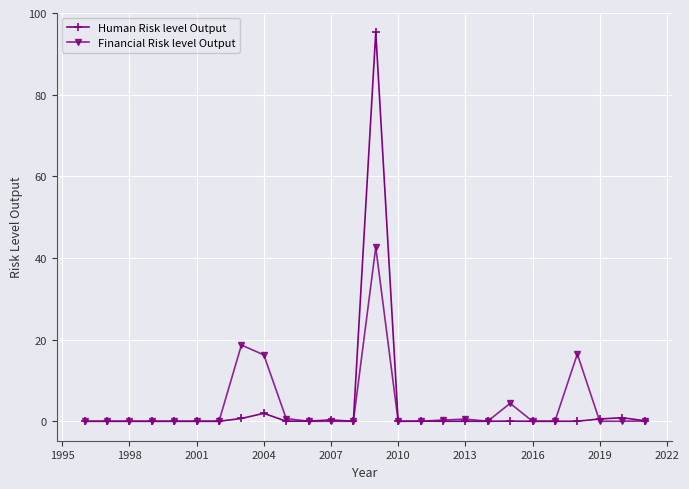

At how many categories does at least one series exceed 3?

5